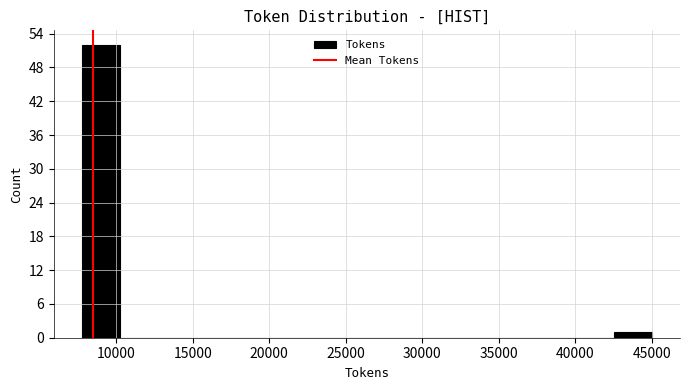

Reading left to right, transcribe this chart: for each bar, give the range it covers on the x-axis and its height. Neither the bar edges nor the heights are printed on the chart, so give them approximately, as read against the axes.

8000 to 10500: 52
10500 to 12500: 0
12500 to 15000: 0
15000 to 17500: 0
17500 to 20000: 0
20000 to 22500: 0
22500 to 25000: 0
25000 to 27500: 0
27500 to 30000: 0
30000 to 32500: 0
32500 to 35000: 0
35000 to 37500: 0
37500 to 40000: 0
40000 to 42500: 0
42500 to 45000: 1